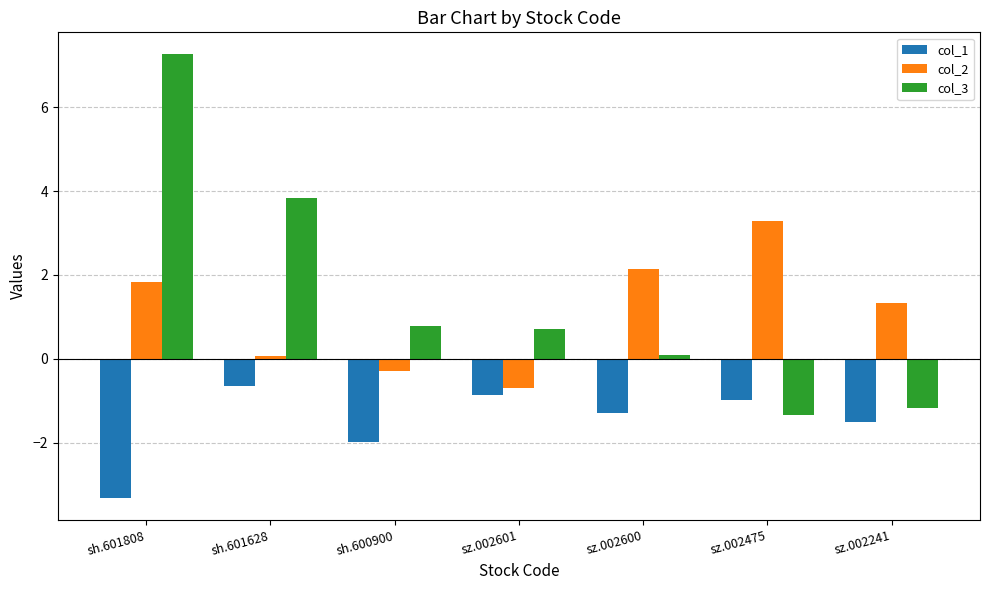

What is the value of the col_1 bar at the 2nd from the left?

-0.6